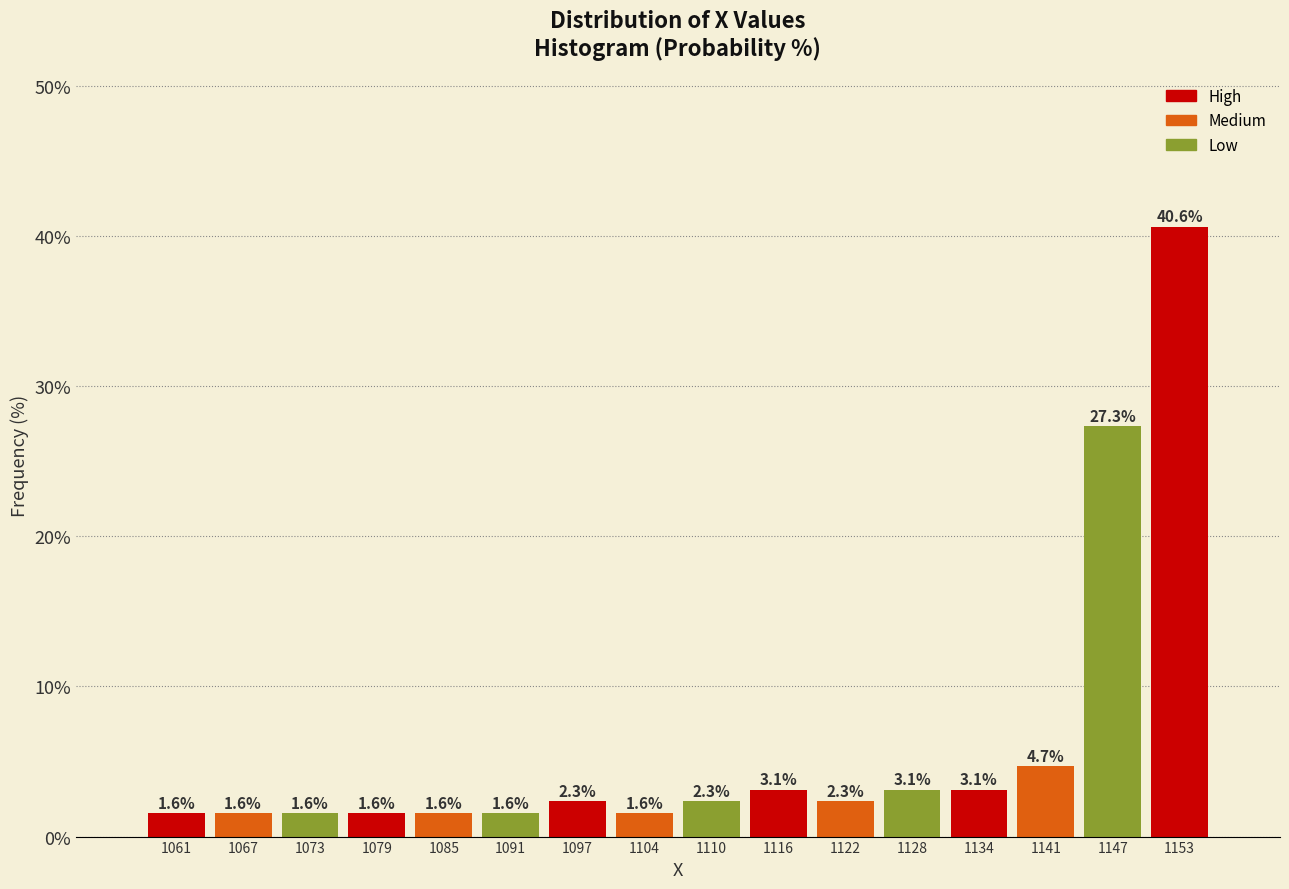

Reading left to right, list every bar in this chart as the range it spans on the x-axis followed by its height. The bar edges are not printed on the chart, so give them approximately, as read against the axis.

1058 to 1064: 1.6
1064 to 1070: 1.6
1070 to 1076: 1.6
1076 to 1082: 1.6
1082 to 1088: 1.6
1088 to 1094: 1.6
1094 to 1101: 2.3
1101 to 1107: 1.6
1107 to 1113: 2.3
1113 to 1119: 3.1
1119 to 1125: 2.3
1125 to 1131: 3.1
1131 to 1137: 3.1
1137 to 1144: 4.7
1144 to 1150: 27.3
1150 to 1156: 40.6